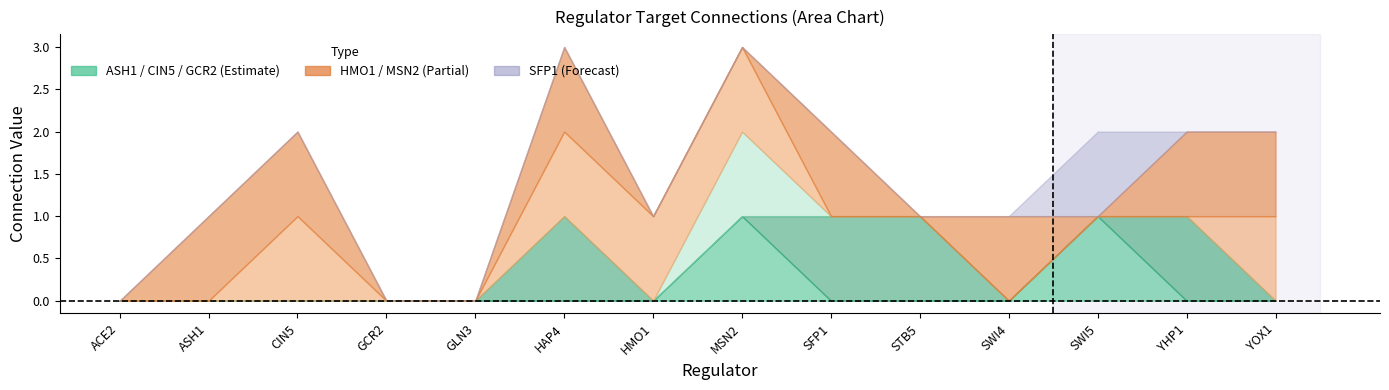

True or false: CIN5 and GCR2 cross at least once.

True